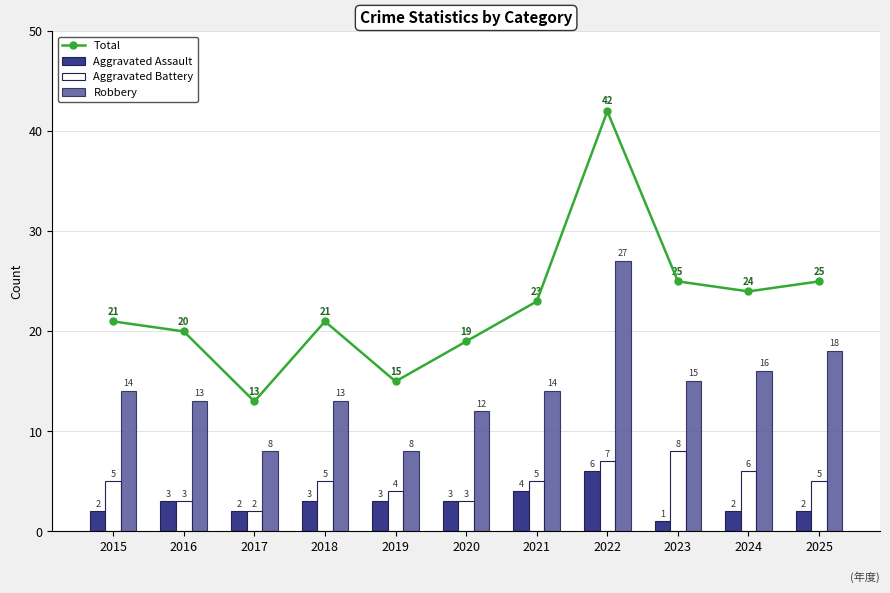

How many Aggravated Assault values are between 2 and 3?

8